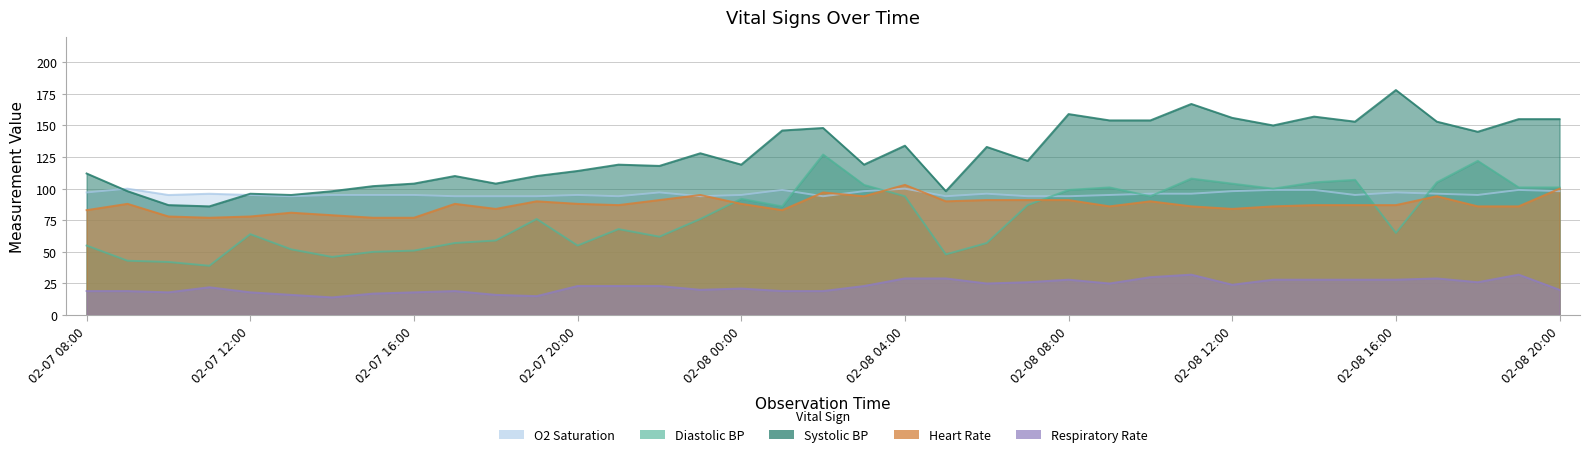

Reading left to right, extract all data points from this chart.

Systolic BP: 02-07 08:00=112	02-07 09:00=98	02-07 10:00=87	02-07 11:00=86	02-07 12:00=96	02-07 13:00=95	02-07 14:00=98	02-07 15:00=102	02-07 16:00=104	02-07 17:00=110	02-07 18:00=104	02-07 19:00=110	02-07 20:00=114	02-07 21:00=119	02-07 22:00=118	02-07 23:00=128	02-08 00:00=119	02-08 01:00=146	02-08 02:00=148	02-08 03:00=119	02-08 04:00=134	02-08 05:00=98	02-08 06:00=133	02-08 07:00=122	02-08 08:00=159	02-08 09:00=154	02-08 10:00=154	02-08 11:00=167	02-08 12:00=156	02-08 13:00=150	02-08 14:00=157	02-08 15:00=153	02-08 16:00=178	02-08 17:00=153	02-08 18:00=145	02-08 19:00=155	02-08 20:00=155
Diastolic BP: 02-07 08:00=55	02-07 09:00=43	02-07 10:00=42	02-07 11:00=39	02-07 12:00=64	02-07 13:00=52	02-07 14:00=46	02-07 15:00=50	02-07 16:00=51	02-07 17:00=57	02-07 18:00=59	02-07 19:00=76	02-07 20:00=55	02-07 21:00=68	02-07 22:00=62	02-07 23:00=76	02-08 00:00=92	02-08 01:00=86	02-08 02:00=127	02-08 03:00=103	02-08 04:00=94	02-08 05:00=48	02-08 06:00=57	02-08 07:00=87	02-08 08:00=99	02-08 09:00=101	02-08 10:00=94	02-08 11:00=108	02-08 12:00=104	02-08 13:00=100	02-08 14:00=105	02-08 15:00=107	02-08 16:00=65	02-08 17:00=105	02-08 18:00=122	02-08 19:00=101	02-08 20:00=101
Heart Rate: 02-07 08:00=83	02-07 09:00=88	02-07 10:00=78	02-07 11:00=77	02-07 12:00=78	02-07 13:00=81	02-07 14:00=79	02-07 15:00=77	02-07 16:00=77	02-07 17:00=88	02-07 18:00=84	02-07 19:00=90	02-07 20:00=88	02-07 21:00=87	02-07 22:00=91	02-07 23:00=95	02-08 00:00=88	02-08 01:00=83	02-08 02:00=97	02-08 03:00=94	02-08 04:00=103	02-08 05:00=90	02-08 06:00=91	02-08 07:00=91	02-08 08:00=91	02-08 09:00=86	02-08 10:00=90	02-08 11:00=86	02-08 12:00=84	02-08 13:00=86	02-08 14:00=87	02-08 15:00=87	02-08 16:00=87	02-08 17:00=94	02-08 18:00=86	02-08 19:00=86	02-08 20:00=100
Respiratory Rate: 02-07 08:00=19	02-07 09:00=19	02-07 10:00=18	02-07 11:00=22	02-07 12:00=18	02-07 13:00=16	02-07 14:00=14	02-07 15:00=17	02-07 16:00=18	02-07 17:00=19	02-07 18:00=16	02-07 19:00=15	02-07 20:00=23	02-07 21:00=23	02-07 22:00=23	02-07 23:00=20	02-08 00:00=21	02-08 01:00=19	02-08 02:00=19	02-08 03:00=23	02-08 04:00=29	02-08 05:00=29	02-08 06:00=25	02-08 07:00=26	02-08 08:00=28	02-08 09:00=25	02-08 10:00=30	02-08 11:00=32	02-08 12:00=24	02-08 13:00=28	02-08 14:00=28	02-08 15:00=28	02-08 16:00=28	02-08 17:00=29	02-08 18:00=26	02-08 19:00=32	02-08 20:00=20
O2 Saturation: 02-07 08:00=97	02-07 09:00=100	02-07 10:00=95	02-07 11:00=96	02-07 12:00=95	02-07 13:00=94	02-07 14:00=95	02-07 15:00=95	02-07 16:00=95	02-07 17:00=94	02-07 18:00=94	02-07 19:00=94	02-07 20:00=95	02-07 21:00=94	02-07 22:00=97	02-07 23:00=94	02-08 00:00=95	02-08 01:00=99	02-08 02:00=94	02-08 03:00=98	02-08 04:00=100	02-08 05:00=94	02-08 06:00=96	02-08 07:00=94	02-08 08:00=94	02-08 09:00=95	02-08 10:00=96	02-08 11:00=96	02-08 12:00=98	02-08 13:00=99	02-08 14:00=99	02-08 15:00=95	02-08 16:00=97	02-08 17:00=96	02-08 18:00=95	02-08 19:00=99	02-08 20:00=98